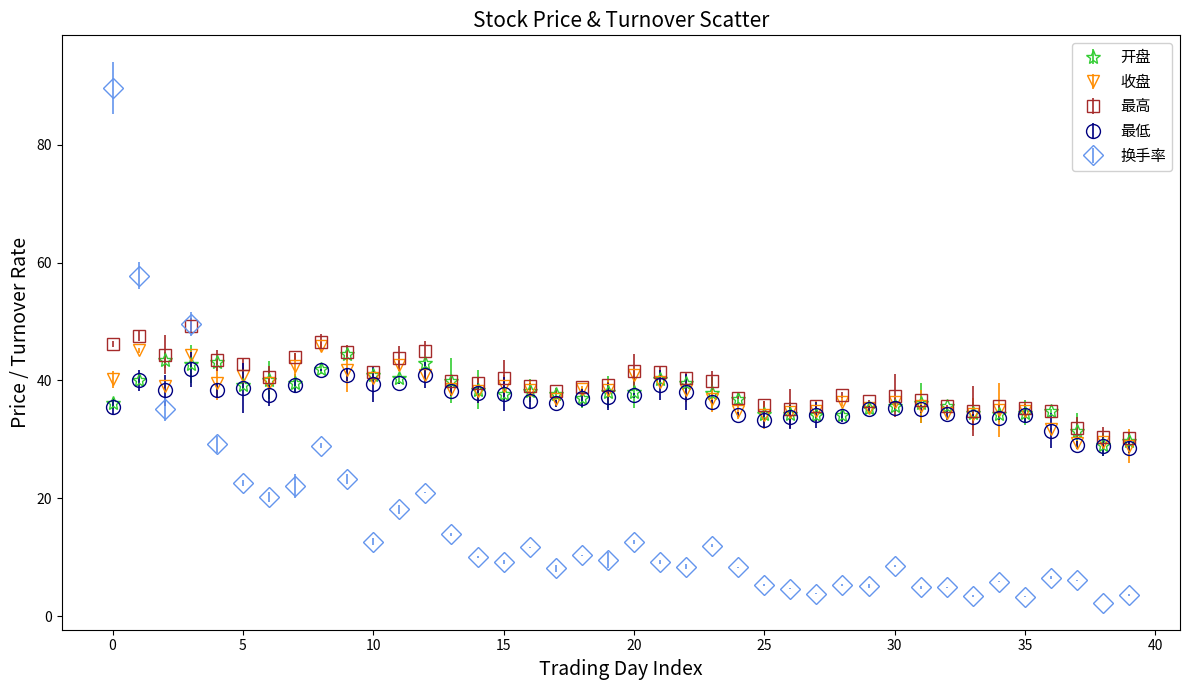

What are all the series names shown in the legend?

开盘, 收盘, 最高, 最低, 换手率